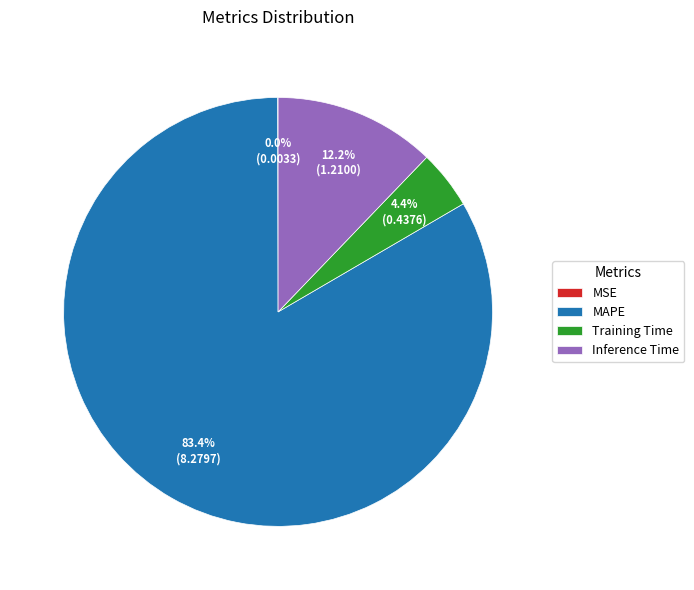

What percentage is NOT represented by MAPE?

16.6%